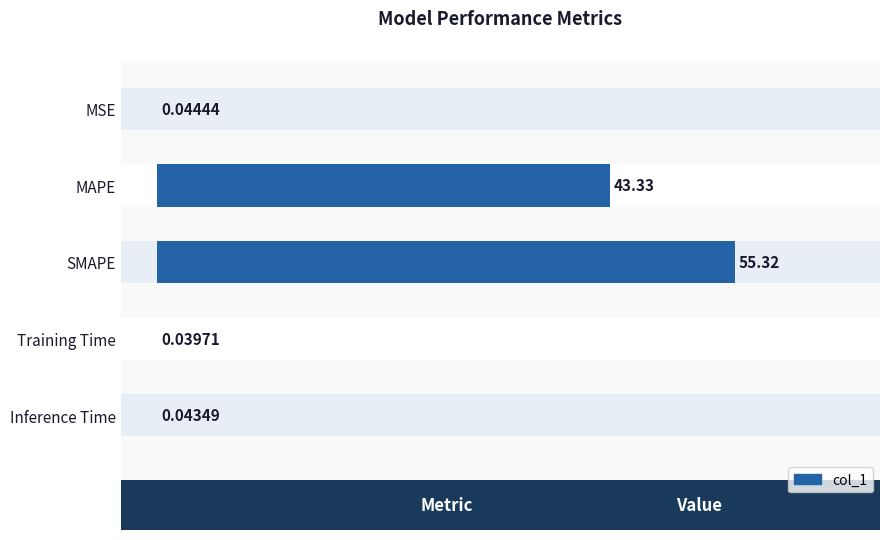

Does the chart contain any negative values?

No